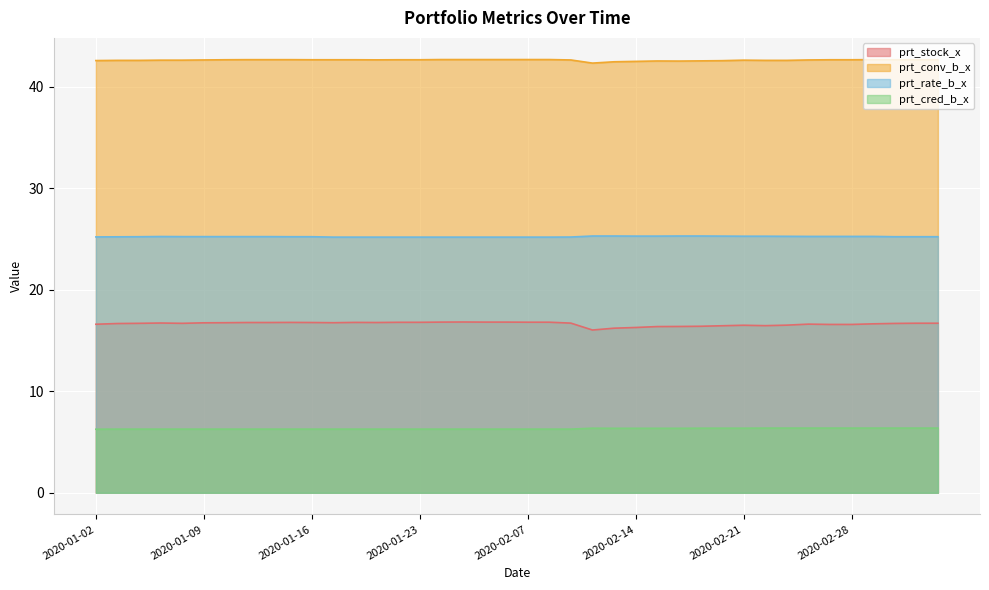

What position from the right is 2020-02-11?

18